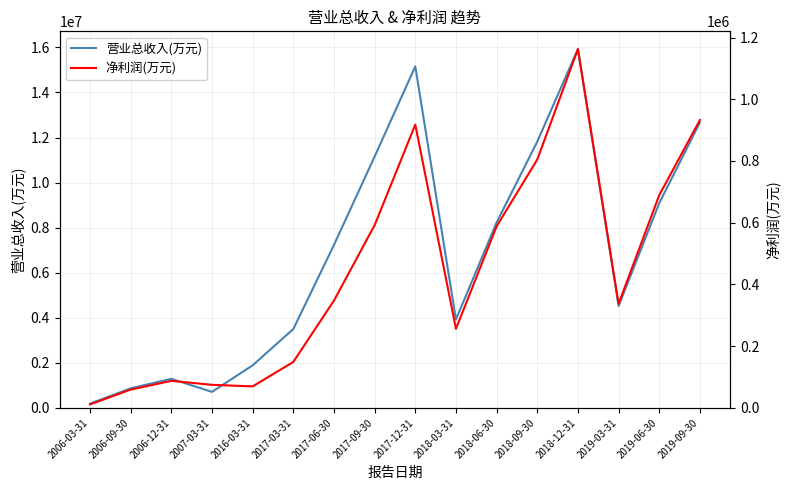

What is the sum of all 净利润(万元) values?

7079097